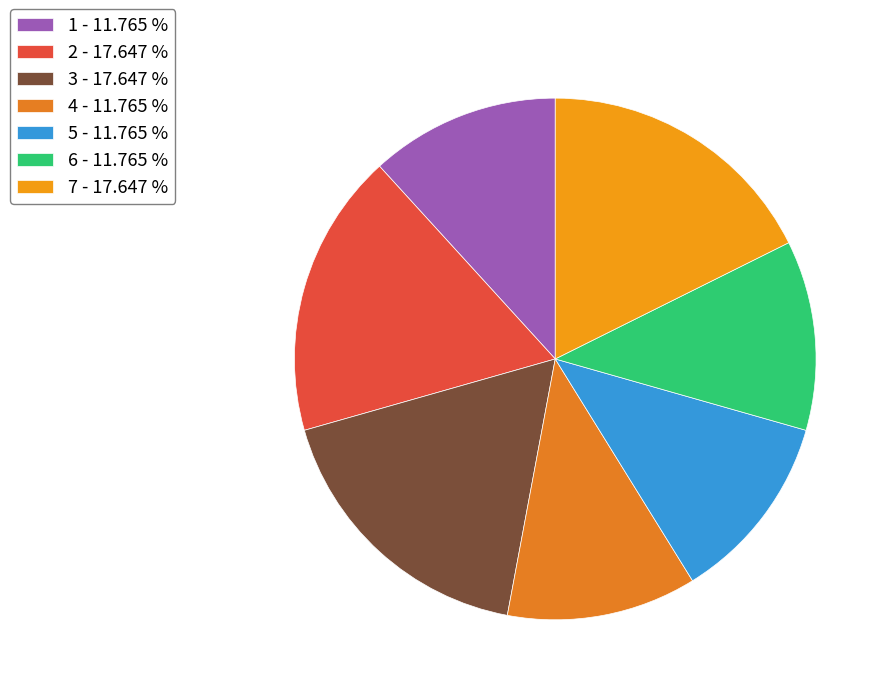

How much of the chart is everything except 2?

82.4%